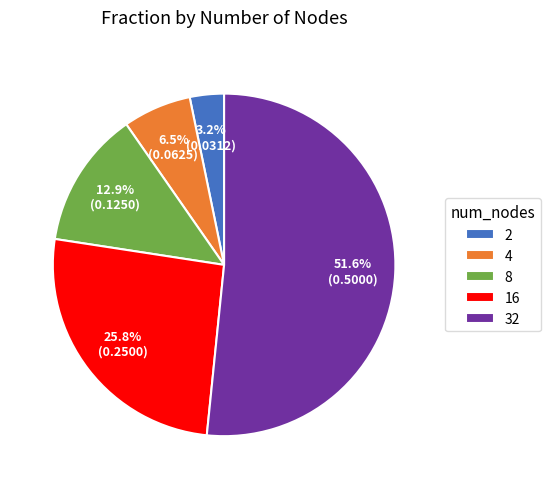

Which slice is the largest?

32